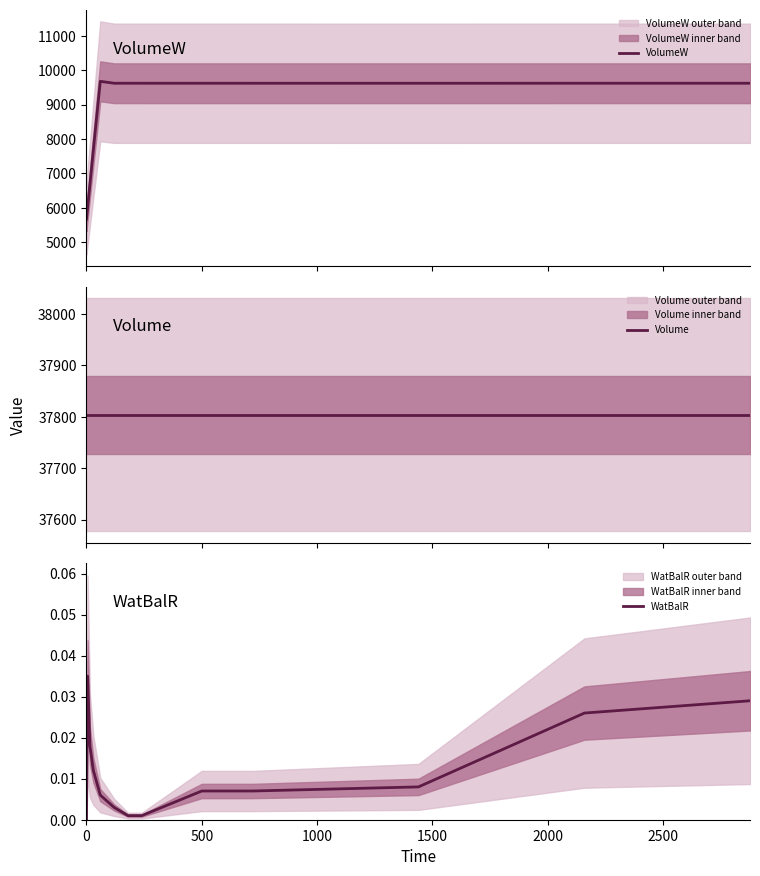

What is the highest value of the VolumeW series?

9675.2